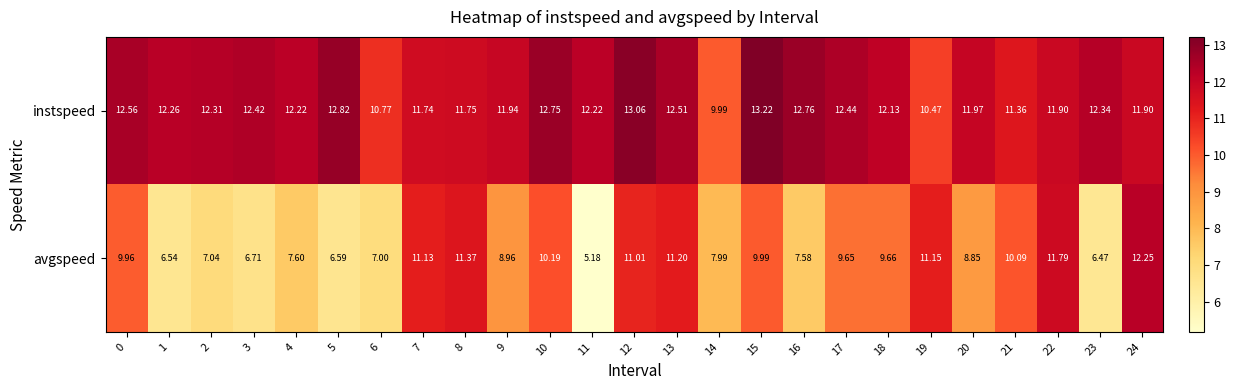

List the series in order of their overall mean, lowest first.

avgspeed, instspeed